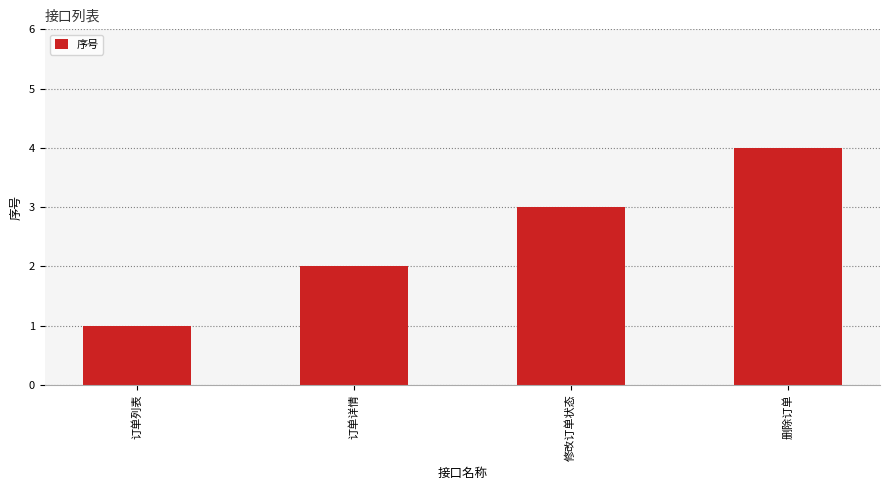

How many data points are less than 3?

2